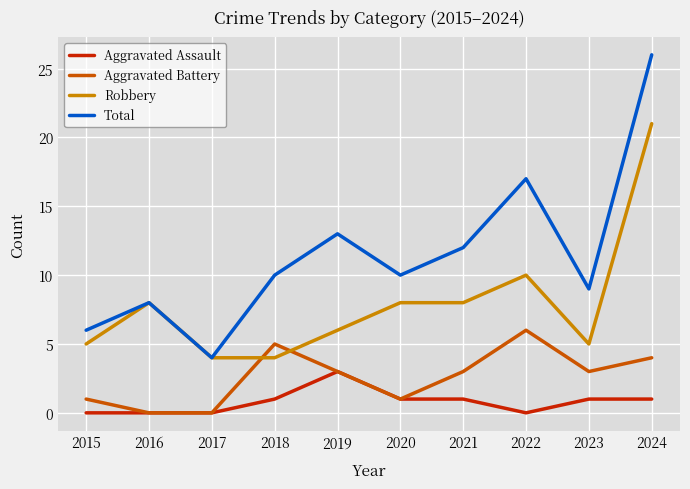

What is the approximate value of Total at 2016?

8